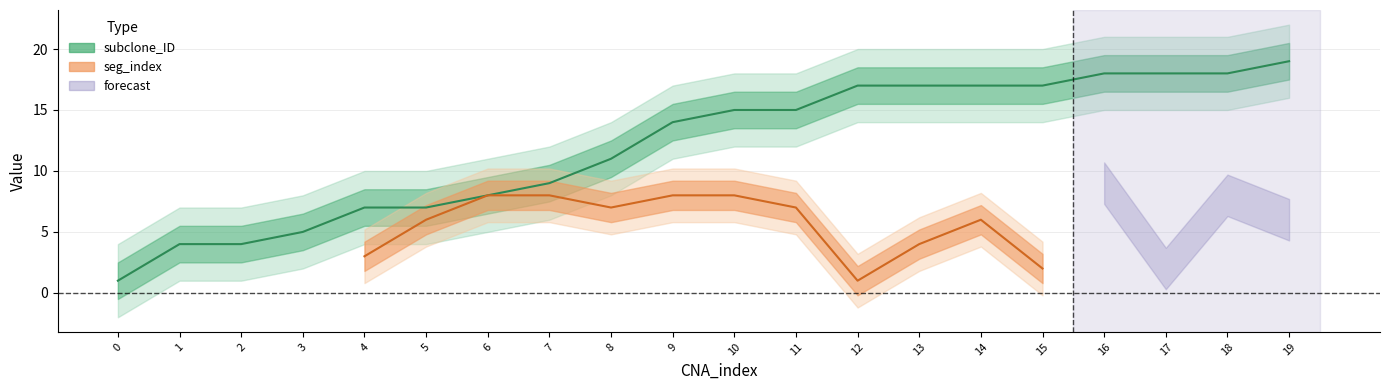

Where is the data nearest to the value 10?

7